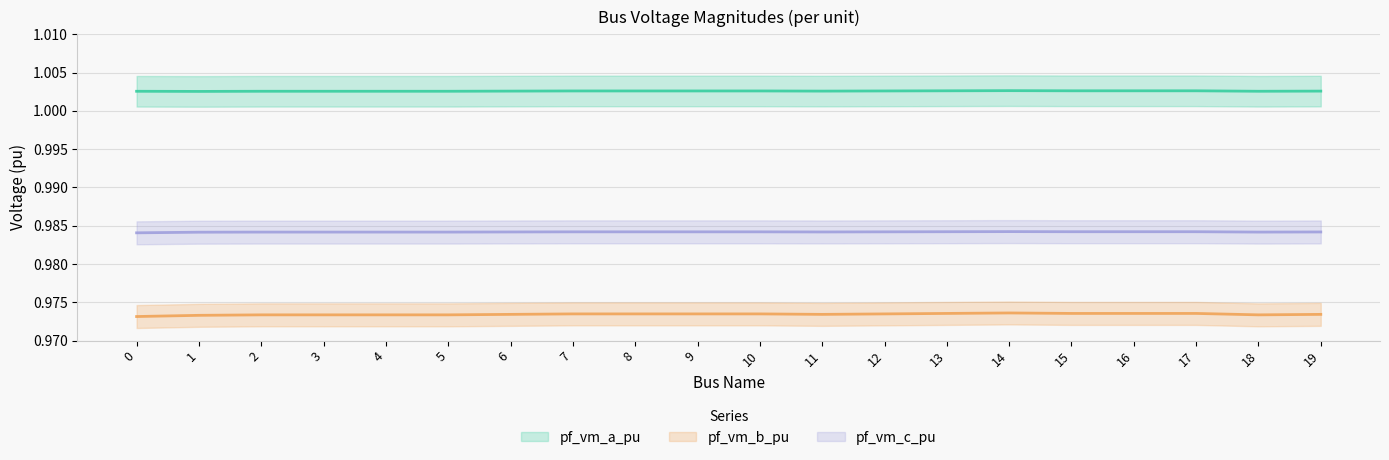

Does the chart have visible grid lines?

Yes